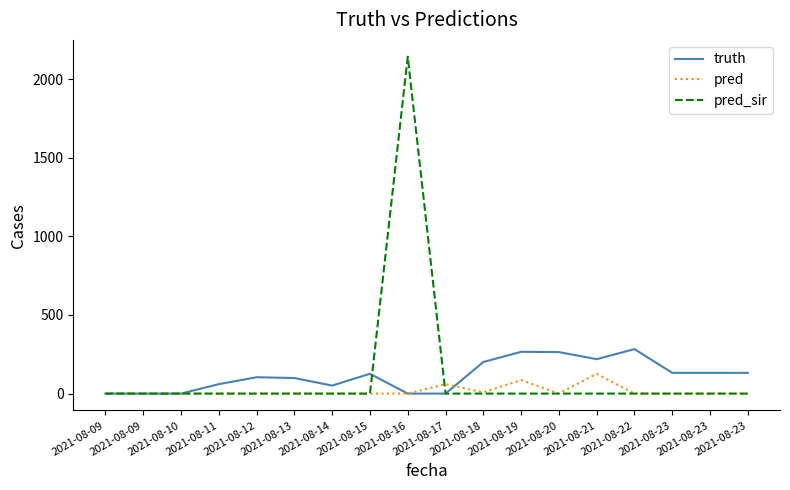

What are all the series names shown in the legend?

truth, pred, pred_sir